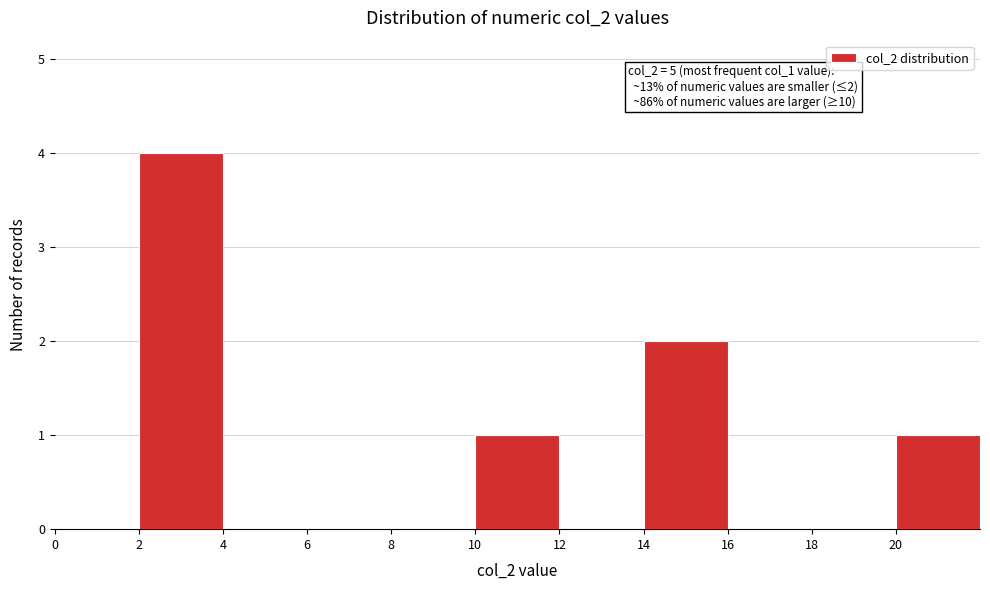

Which range on the x-axis has the tallest bar?

2 to 4